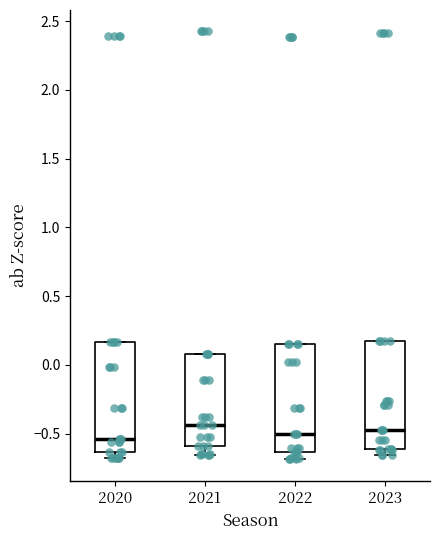

Where does the median line of the box at x = 2022 sit on the y-axis? The values are not printed on the chart, so give them approximately, as read against the axis.

-0.50